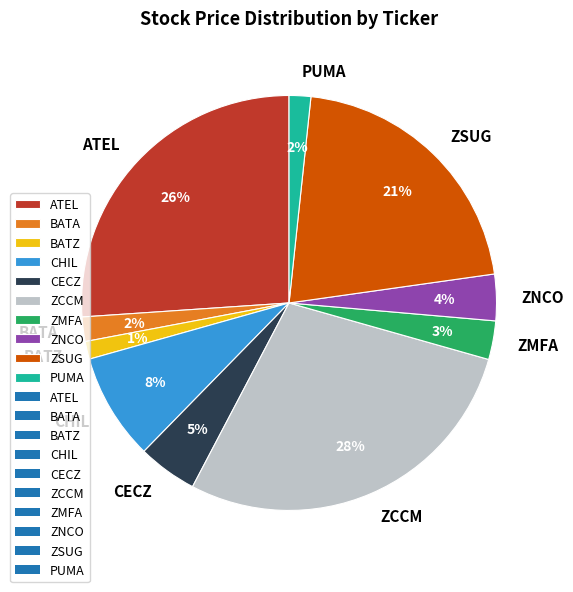

Is there a majority slice in this chart?

No